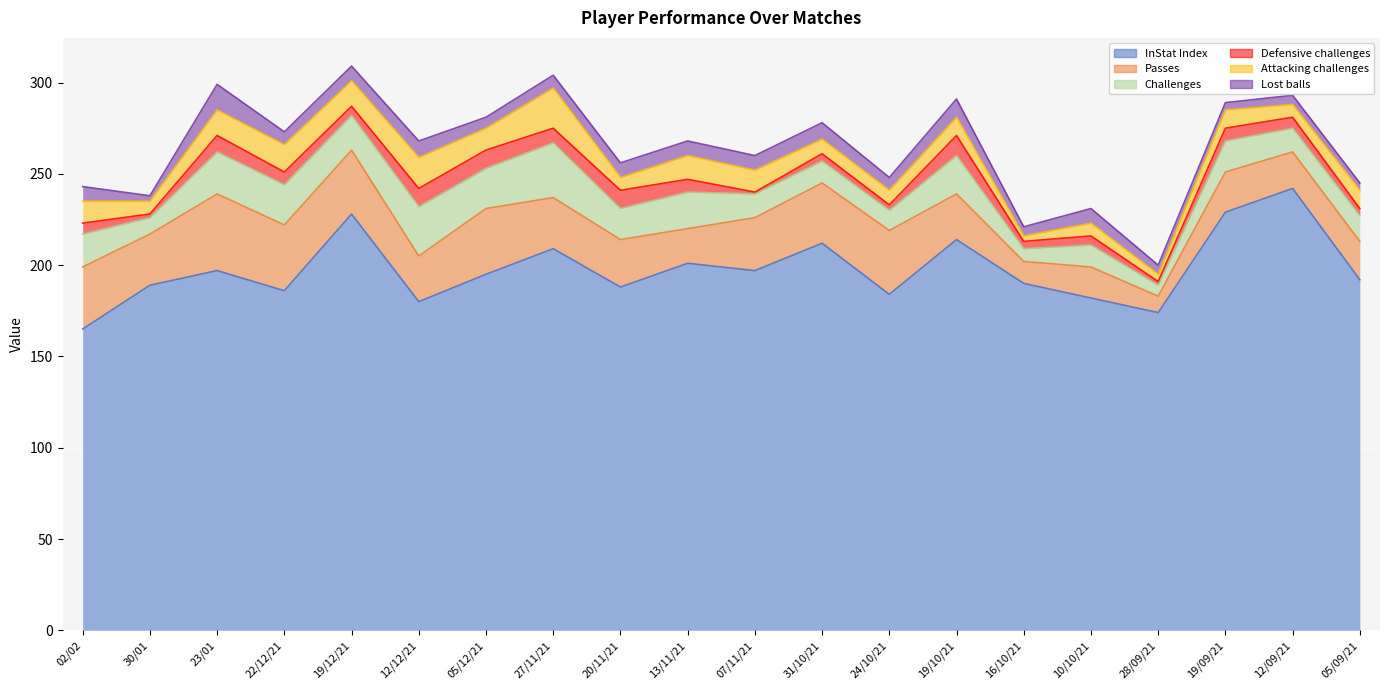

At which label does Attacking challenges first exceed 10?

02/02